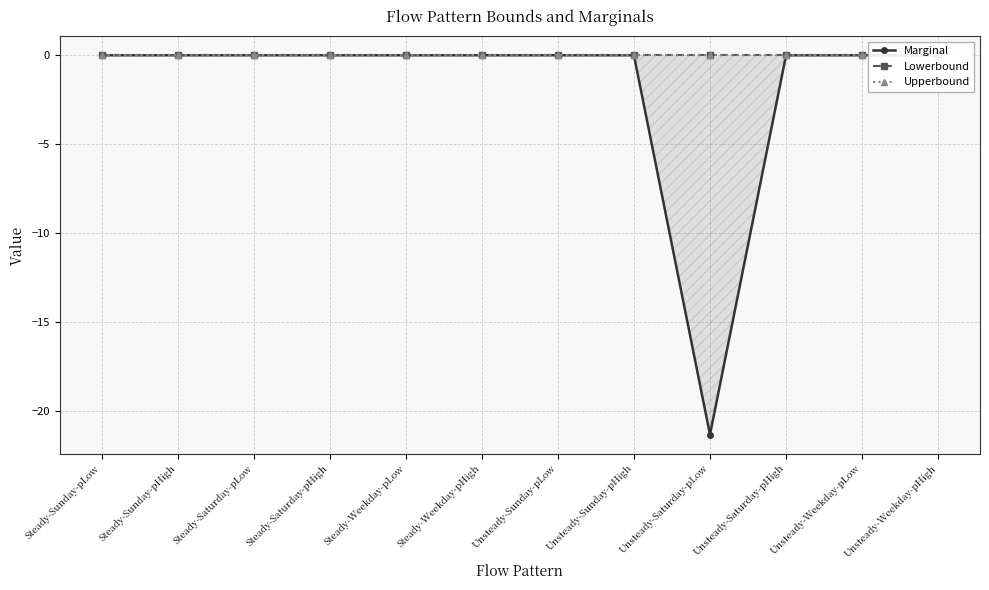

In Marginal, how many points are lower than both neighbors (excluding endpoints)?

1